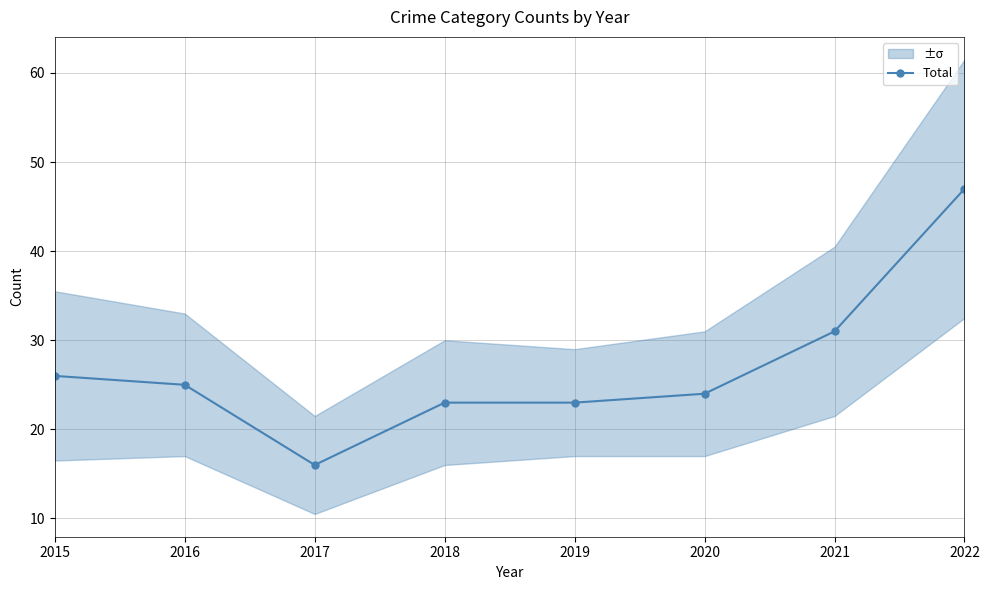

True or false: the data shows 24 at 2020.

True